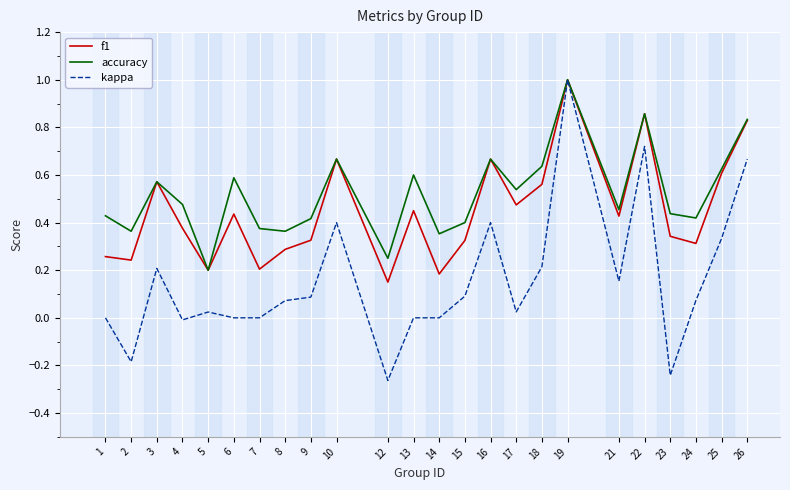

Which series has the largest total across all categories?

accuracy